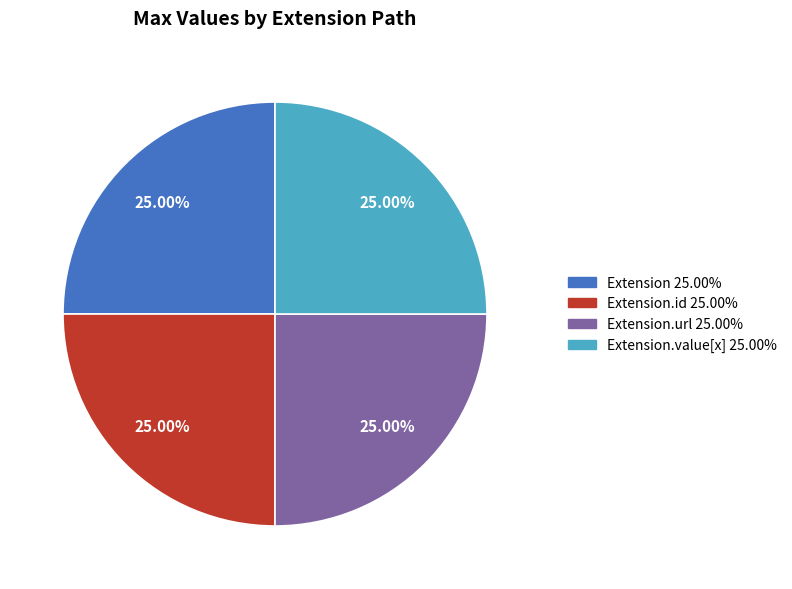

Is there a majority slice in this chart?

No